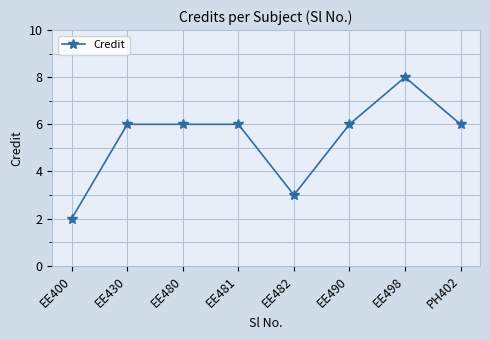

True or false: the data shows 11 at EE498.

False